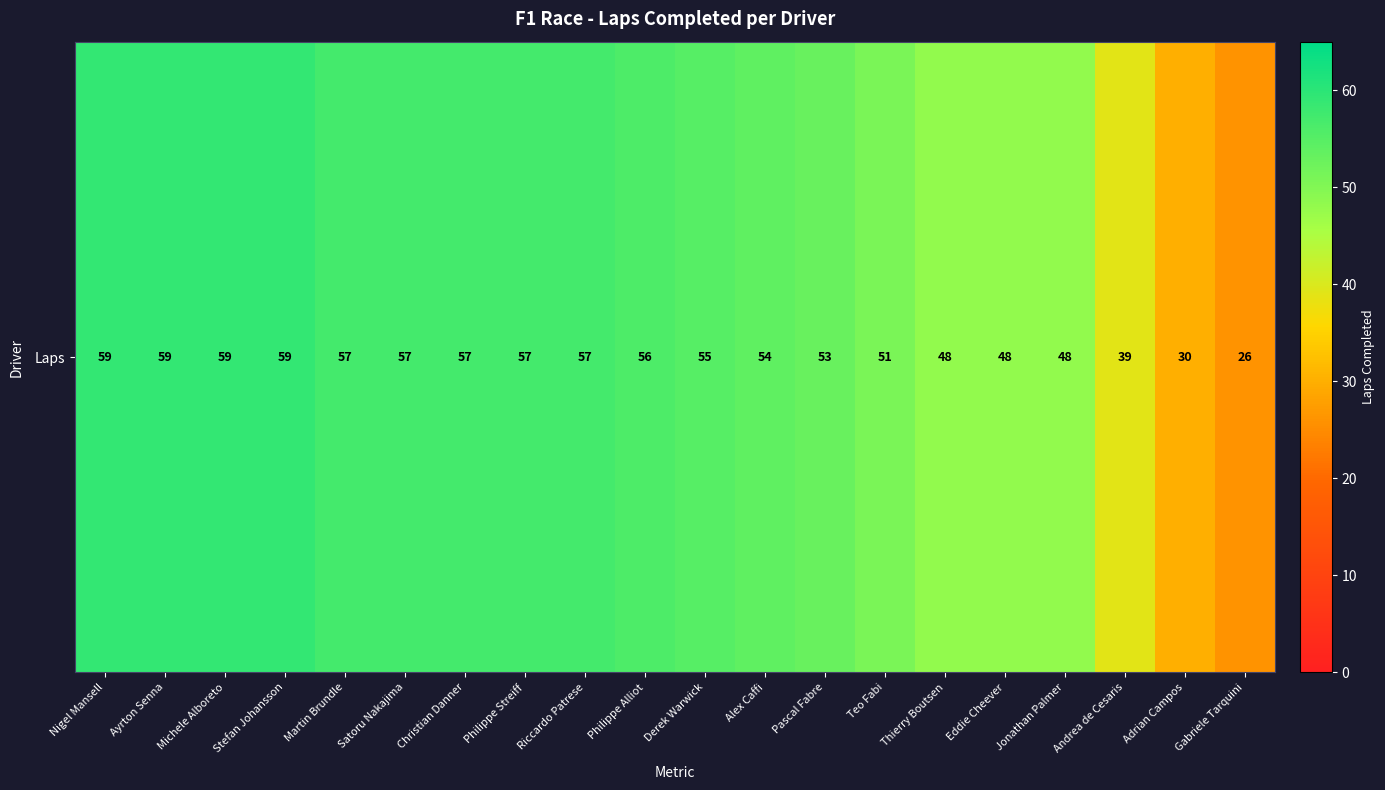

List the labels in order of value, largest first.

Nigel Mansell, Ayrton Senna, Michele Alboreto, Stefan Johansson, Martin Brundle, Satoru Nakajima, Christian Danner, Philippe Streiff, Riccardo Patrese, Philippe Alliot, Derek Warwick, Alex Caffi, Pascal Fabre, Teo Fabi, Thierry Boutsen, Eddie Cheever, Jonathan Palmer, Andrea de Cesaris, Adrian Campos, Gabriele Tarquini